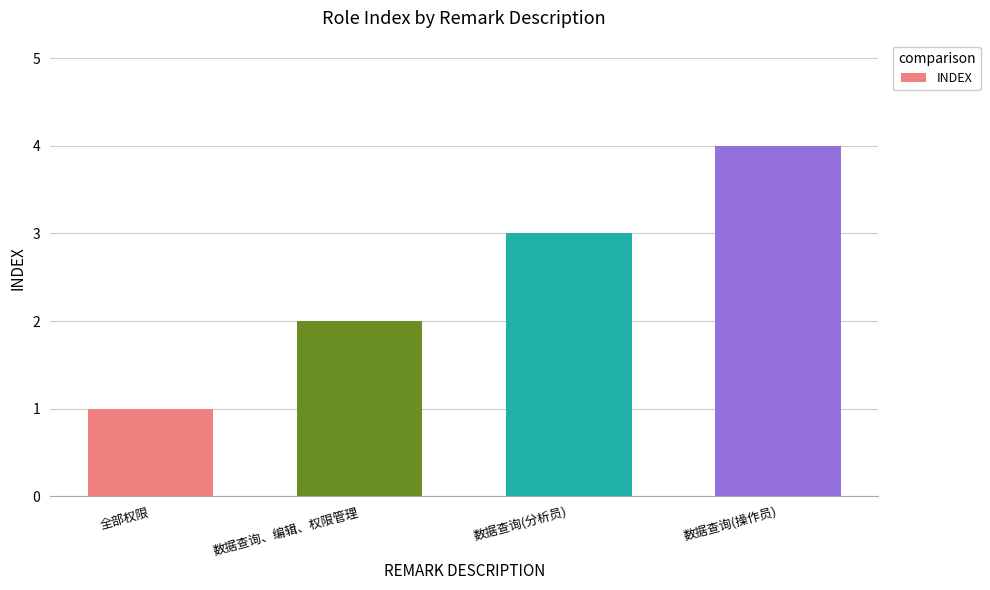

Reading left to right, list all the values displayed in this chart.

全部权限=1	数据查询、编辑、权限管理=2	数据查询(分析员)=3	数据查询(操作员)=4